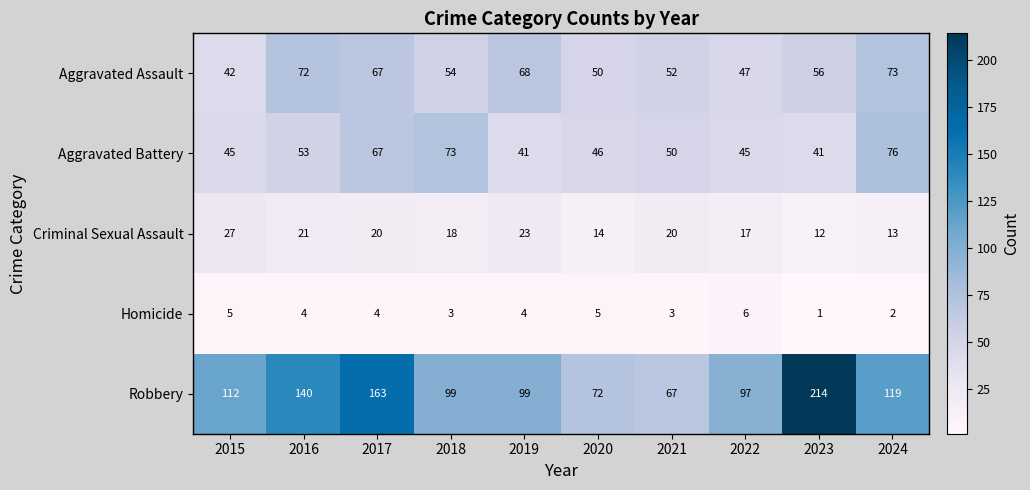

Rank the series at 2015 from highest to lowest value.

Robbery, Aggravated Battery, Aggravated Assault, Criminal Sexual Assault, Homicide